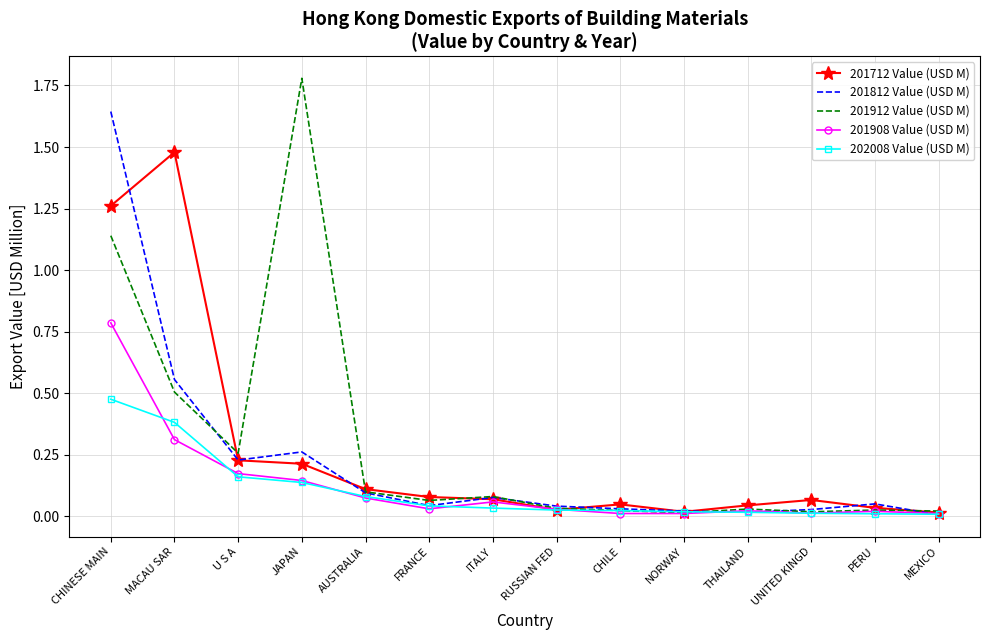

At which category is the sum across all series the highest?

CHINESE MAIN